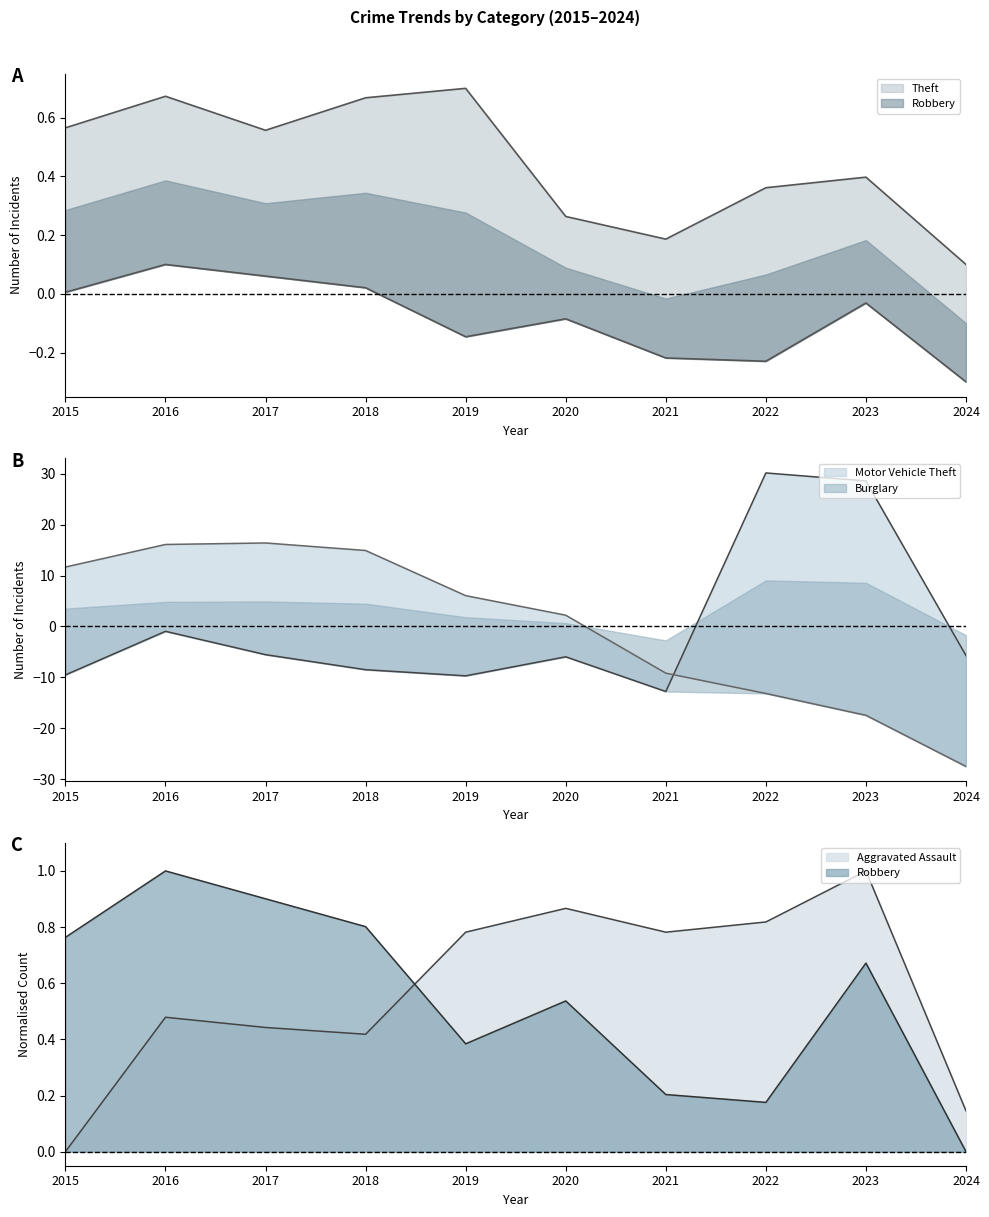

What is the difference between the maximum and minimum values in the Burglary series?

43.9